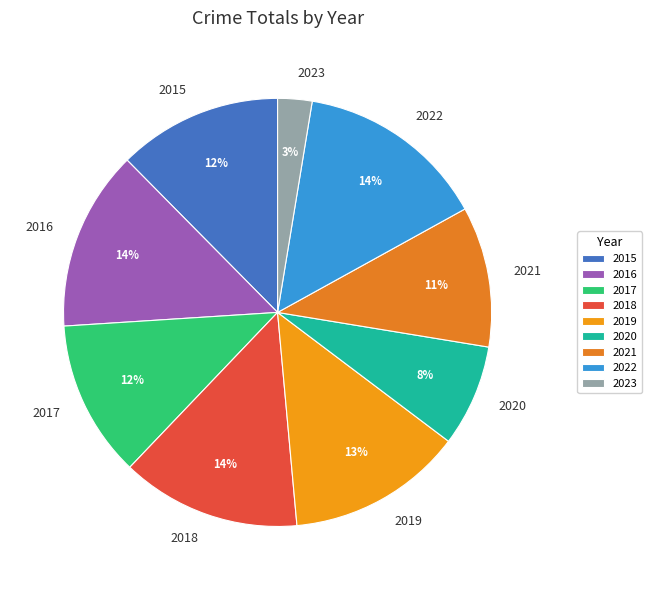

Which slice is the smallest?

2023